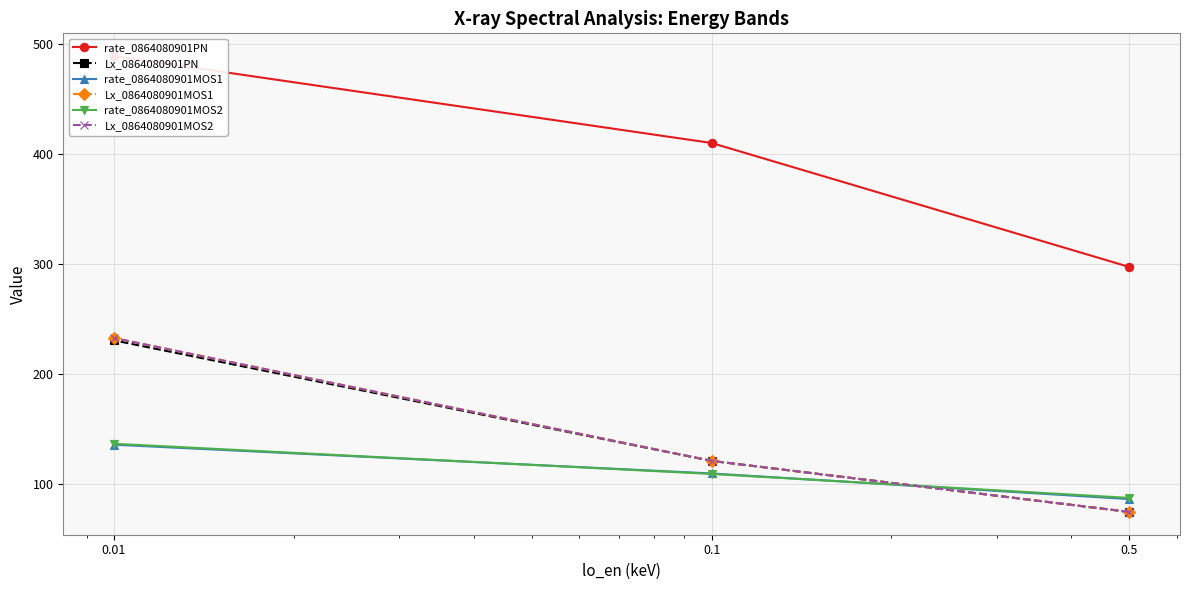

What is the value of the rate_0864080901PN point at the 2nd from the left?

409.8